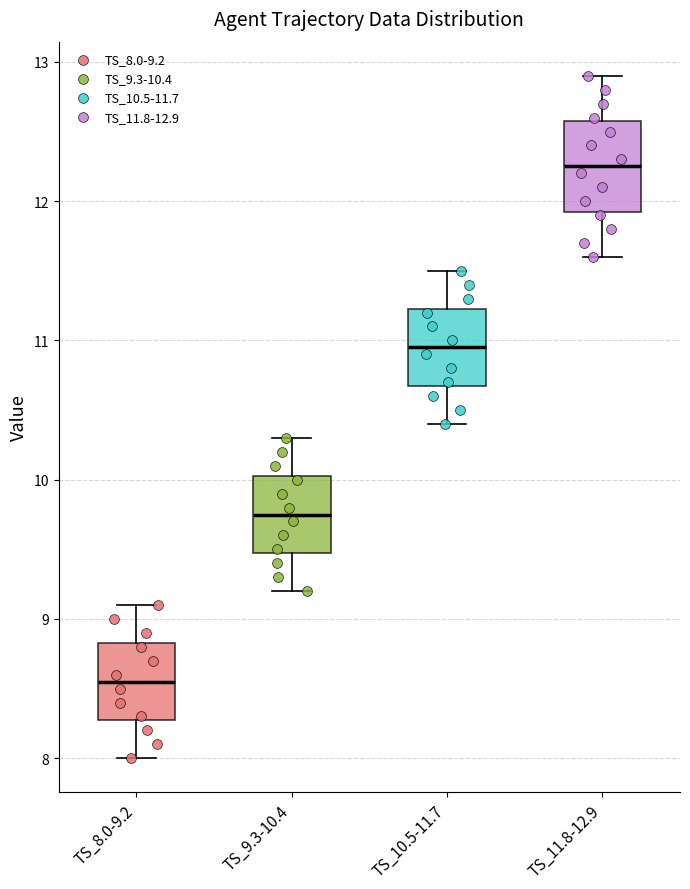

Reading left to right, read every box against the y-axis: the position of its median line, the range the box covers, and the ends of its whiskers. The values are not printed on the chart, so give them approximately, as read against the axis.

TS_8.0-9.2: median 8.6, box 8.3 to 8.8, whiskers 8.0 to 9.1
TS_9.3-10.4: median 9.8, box 9.5 to 10.0, whiskers 9.2 to 10.3
TS_10.5-11.7: median 11.0, box 10.7 to 11.2, whiskers 10.4 to 11.5
TS_11.8-12.9: median 12.3, box 11.9 to 12.6, whiskers 11.6 to 12.9